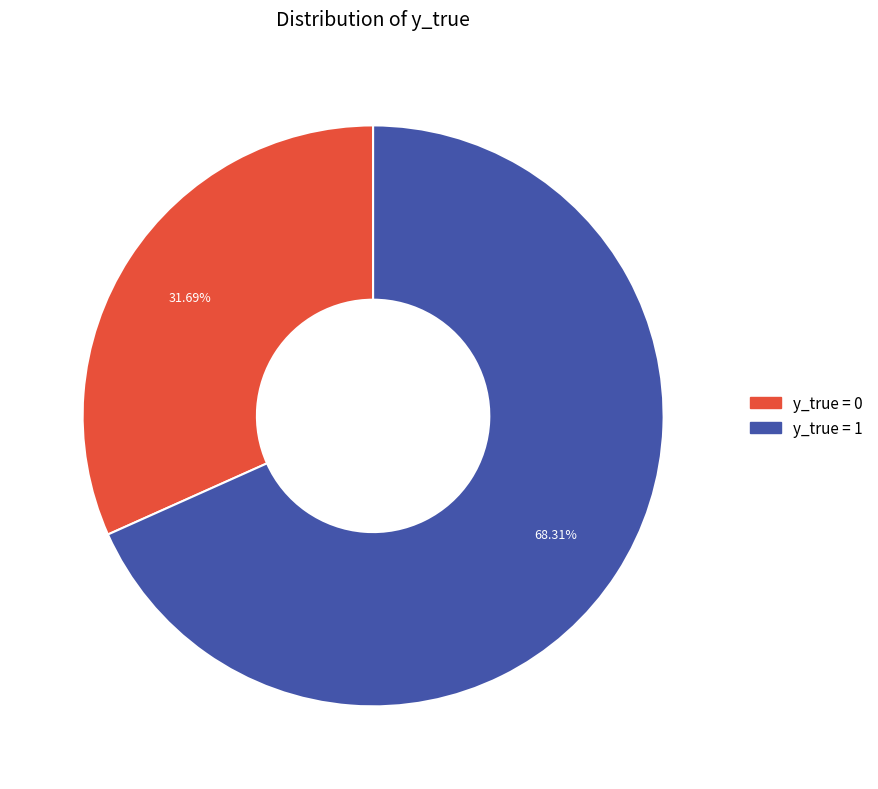

How many slices are in this pie chart?

2